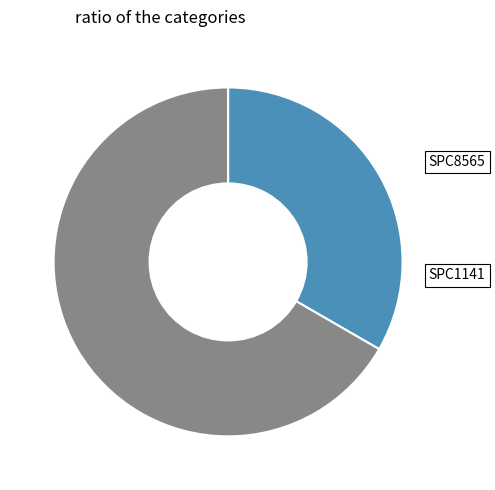

Is there a majority slice in this chart?

Yes